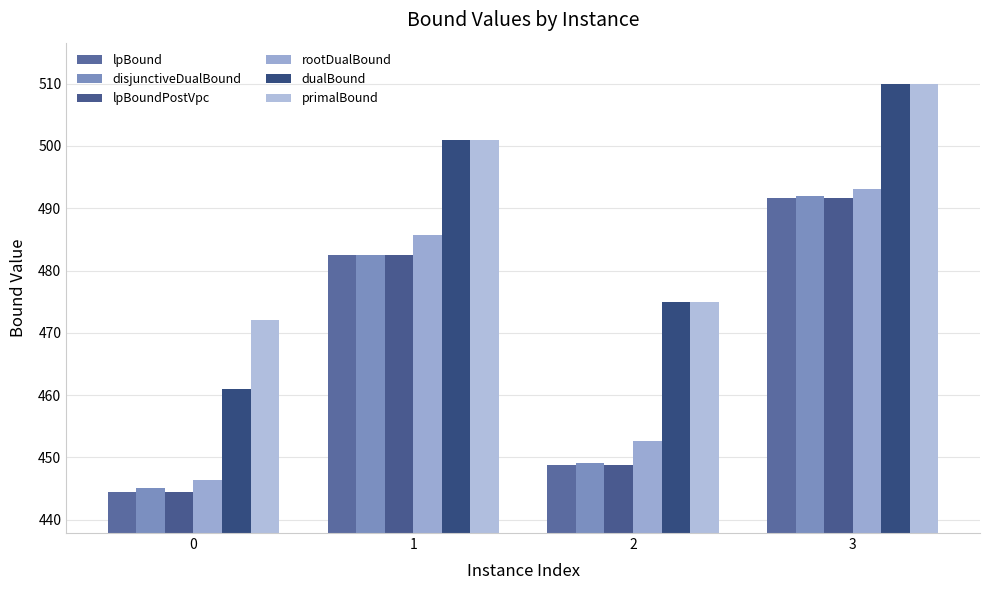

Is it true that disjunctiveDualBound equals 492.0 at 3?

True